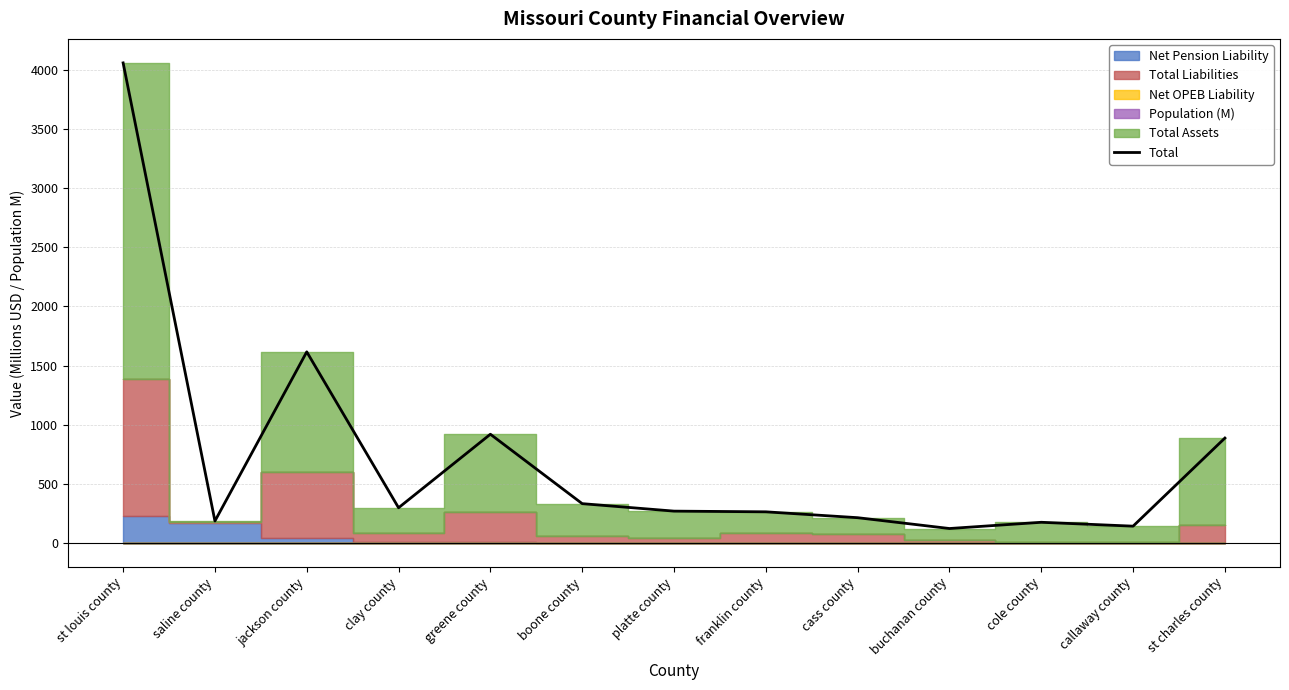

Rank the categories by value from lowest to highest.

buchanan county, callaway county, cole county, saline county, cass county, franklin county, platte county, clay county, boone county, st charles county, greene county, jackson county, st louis county